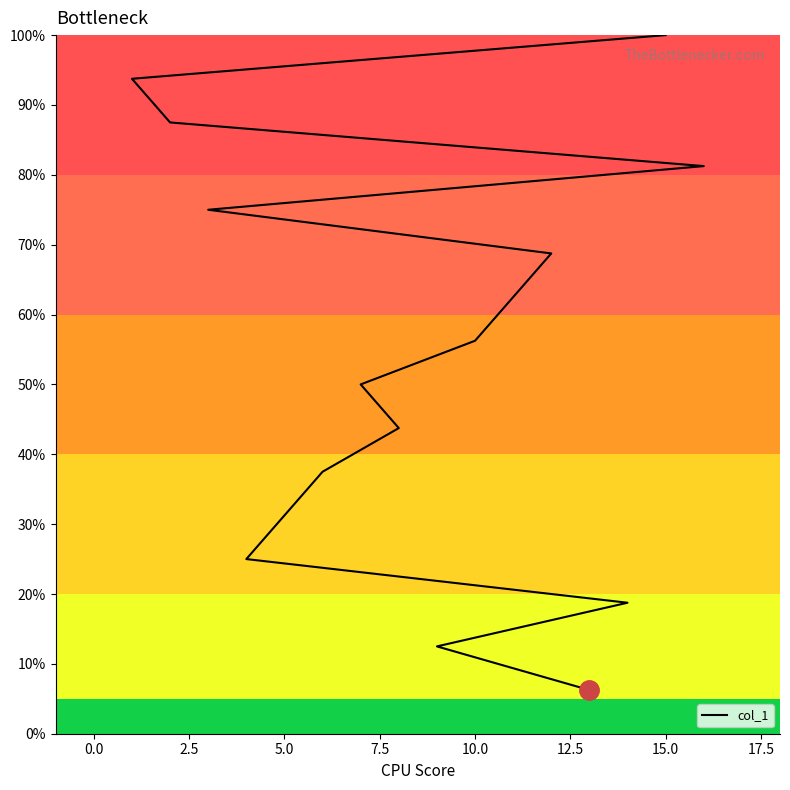

Which has a higher value, 10.0 or 5.0?

10.0